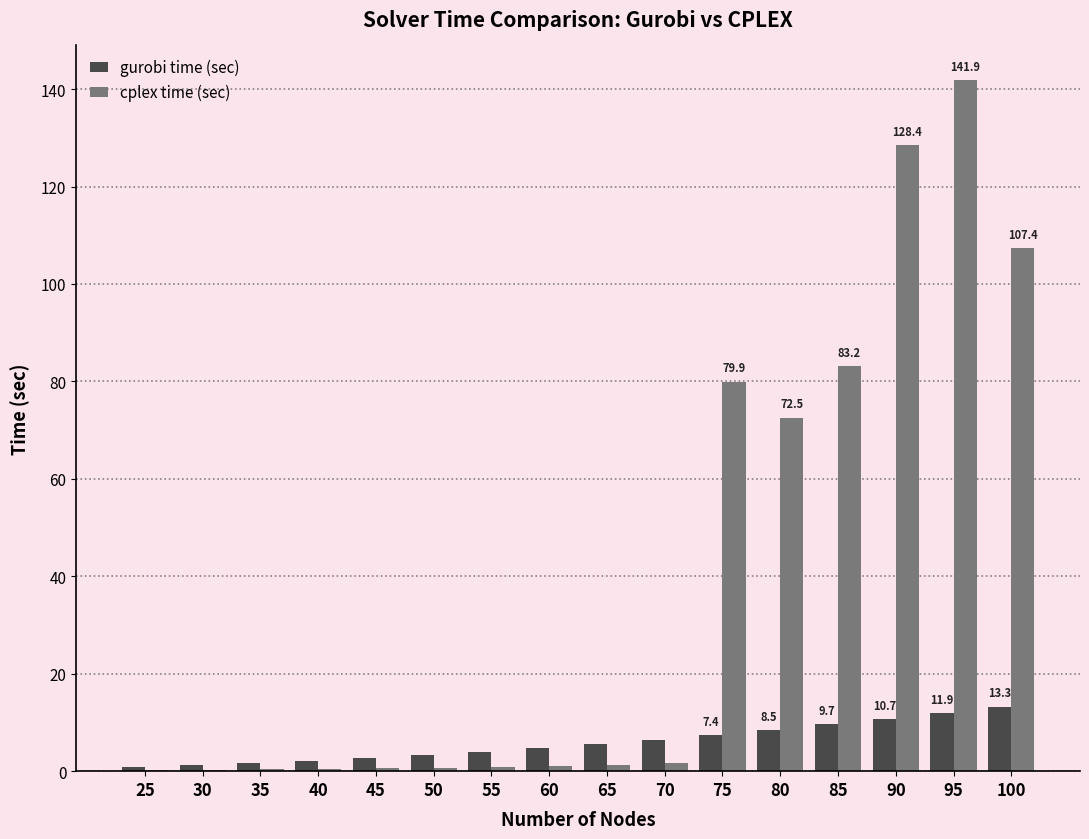

What are all the series names shown in the legend?

gurobi time (sec), cplex time (sec)